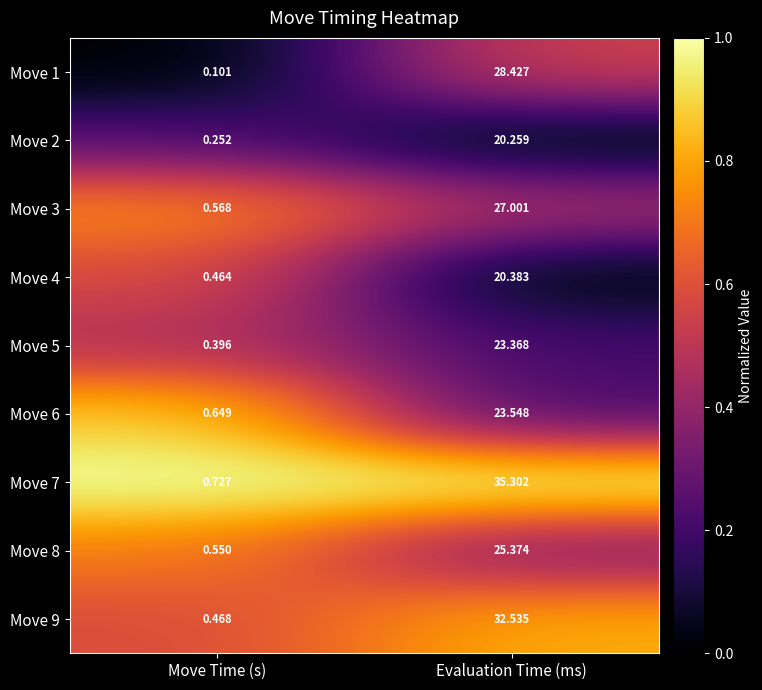

Rank the categories by Move 5 value from highest to lowest.

Evaluation Time (ms), Move Time (s)